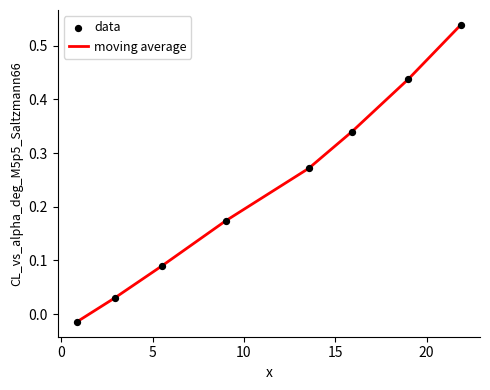

True or false: the data has more than 2 interior local peaks.

False